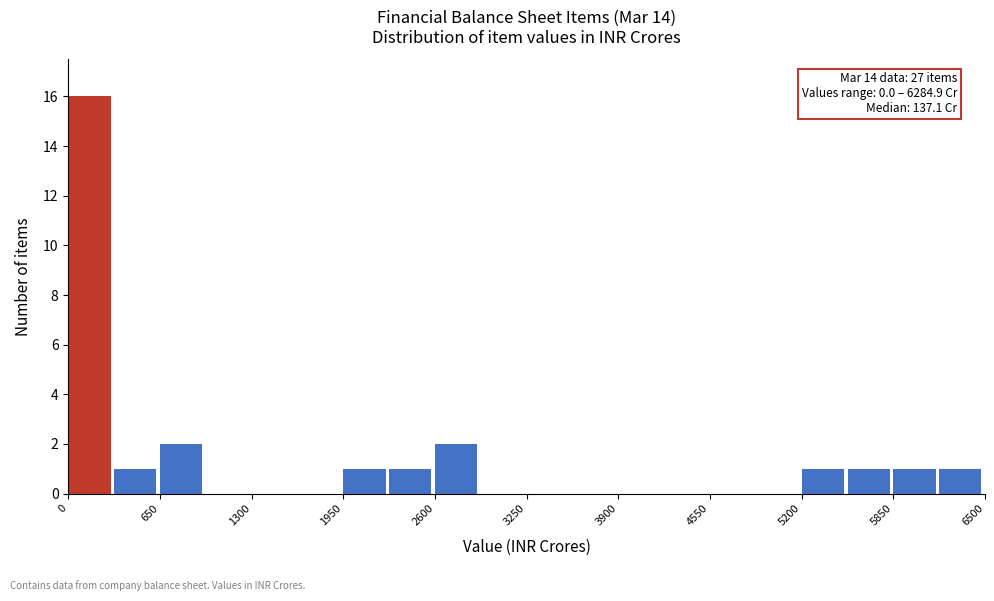

Read against the x-axis, roughly where is the centre of the tallest bar?

100